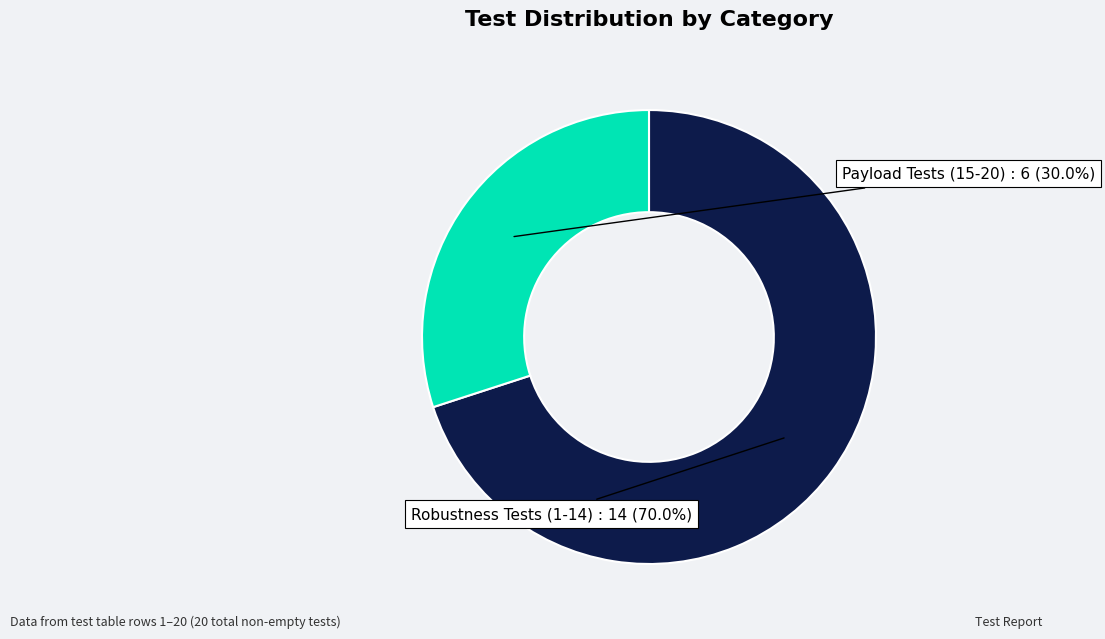

What is the smallest slice in the pie chart?

Payload Tests (15-20)